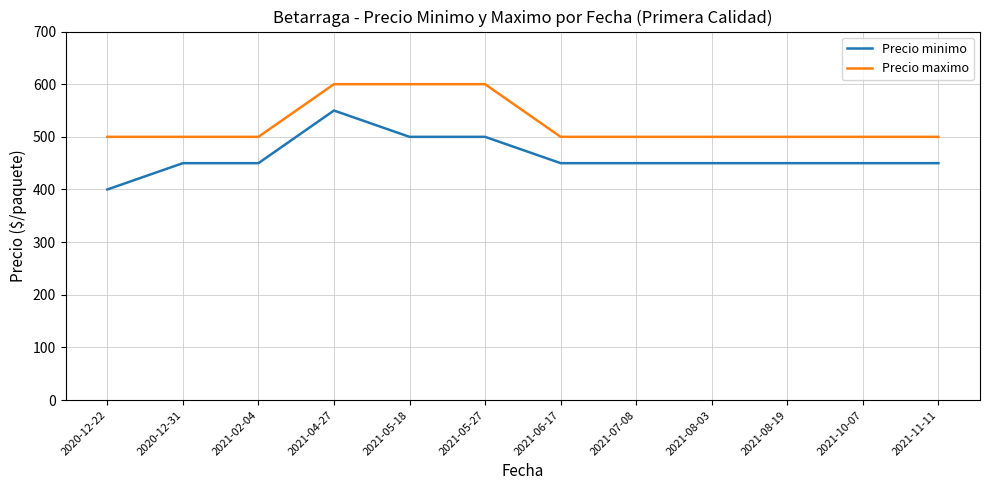

Reading left to right, list all the values displayed in this chart.

Precio minimo: 400	450	450	550	500	500	450	450	450	450	450	450
Precio maximo: 500	500	500	600	600	600	500	500	500	500	500	500